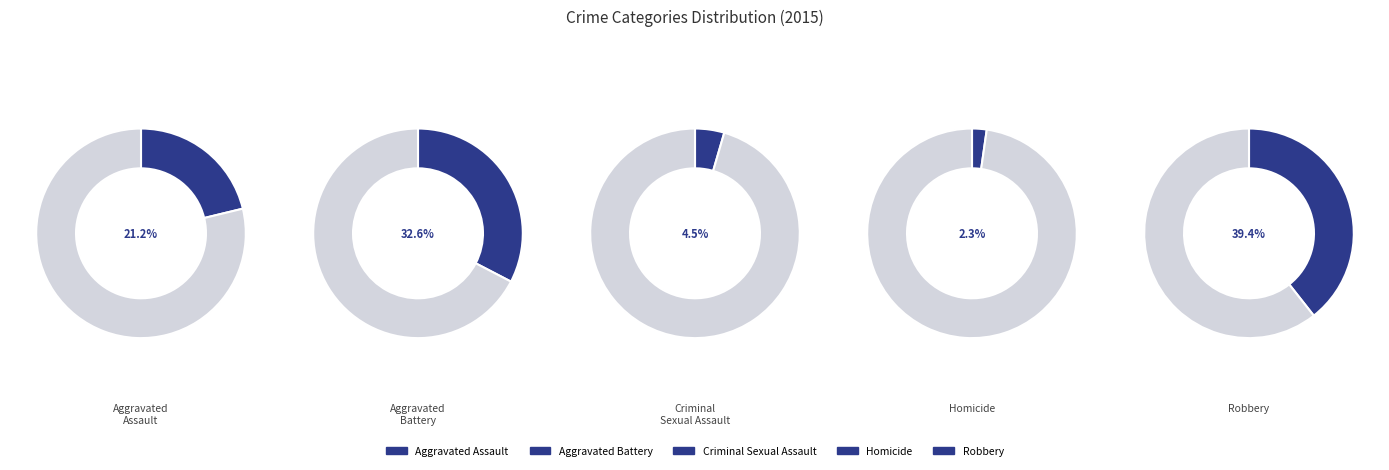

Rank the categories by value from lowest to highest.

Homicide, Criminal Sexual Assault, Aggravated Assault, Aggravated Battery, Robbery